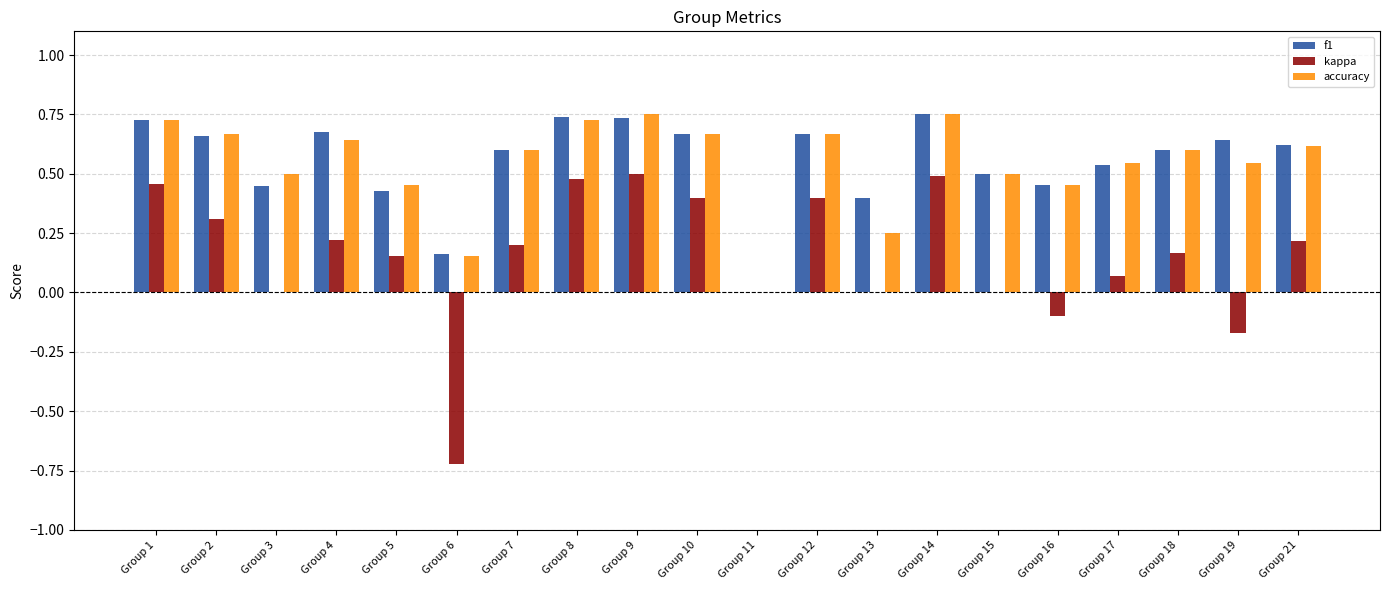

Count the number of data series in this chart.

3